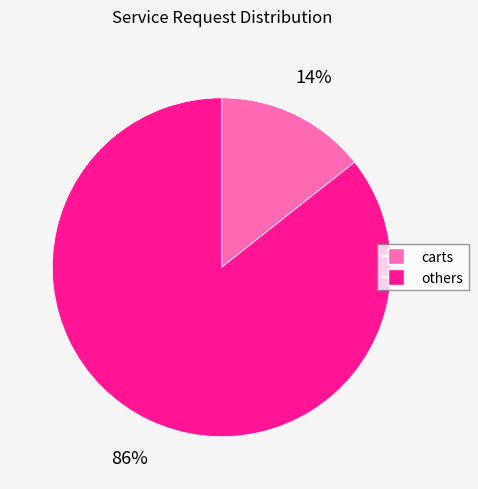

To the nearest percent, what is the average slice percentage?

50%